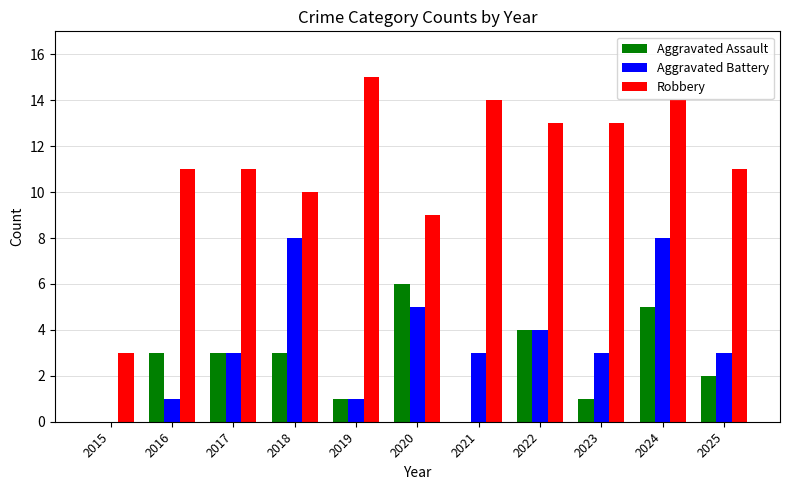

How many groups of bars are there?

11